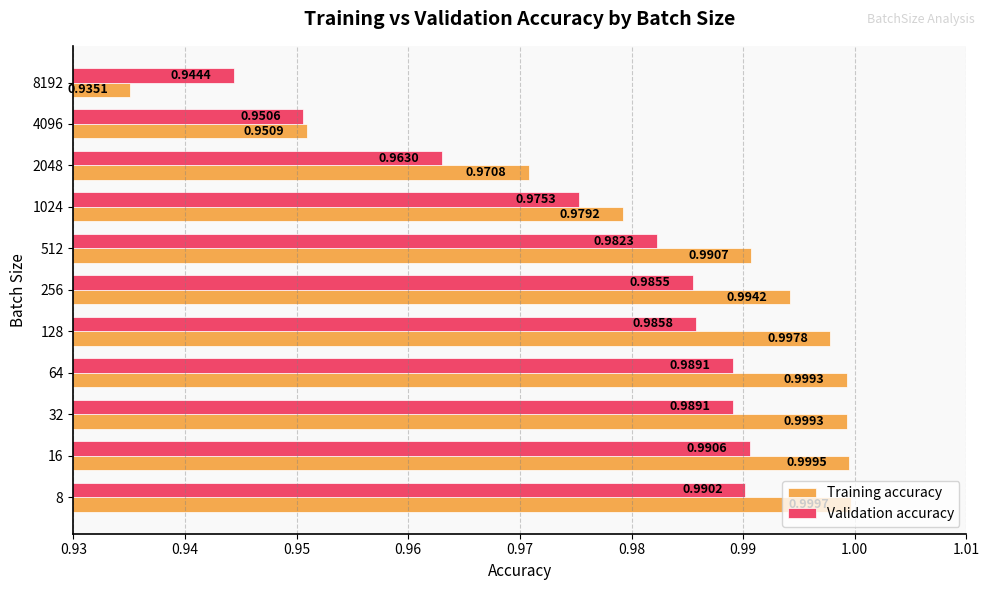

What is the sum of all Training accuracy values?

10.8